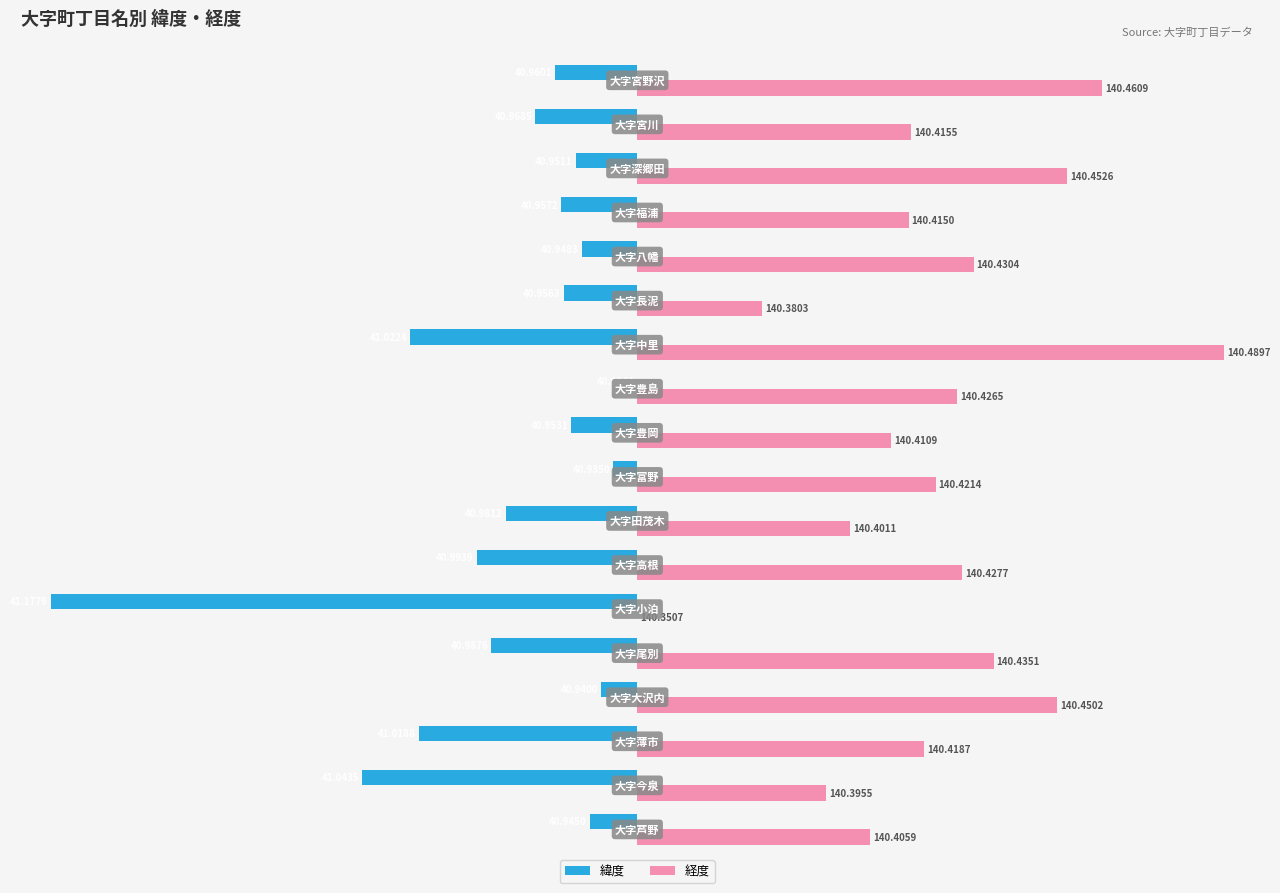

What are all the series names shown in the legend?

緯度, 経度